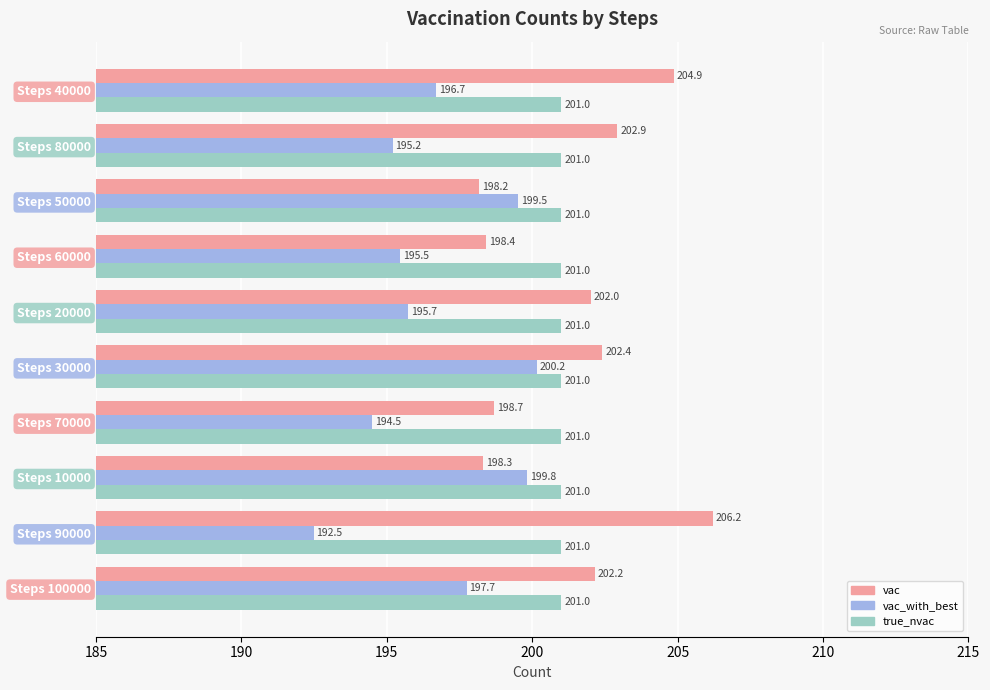

What are all the series names shown in the legend?

vac, vac_with_best, true_nvac